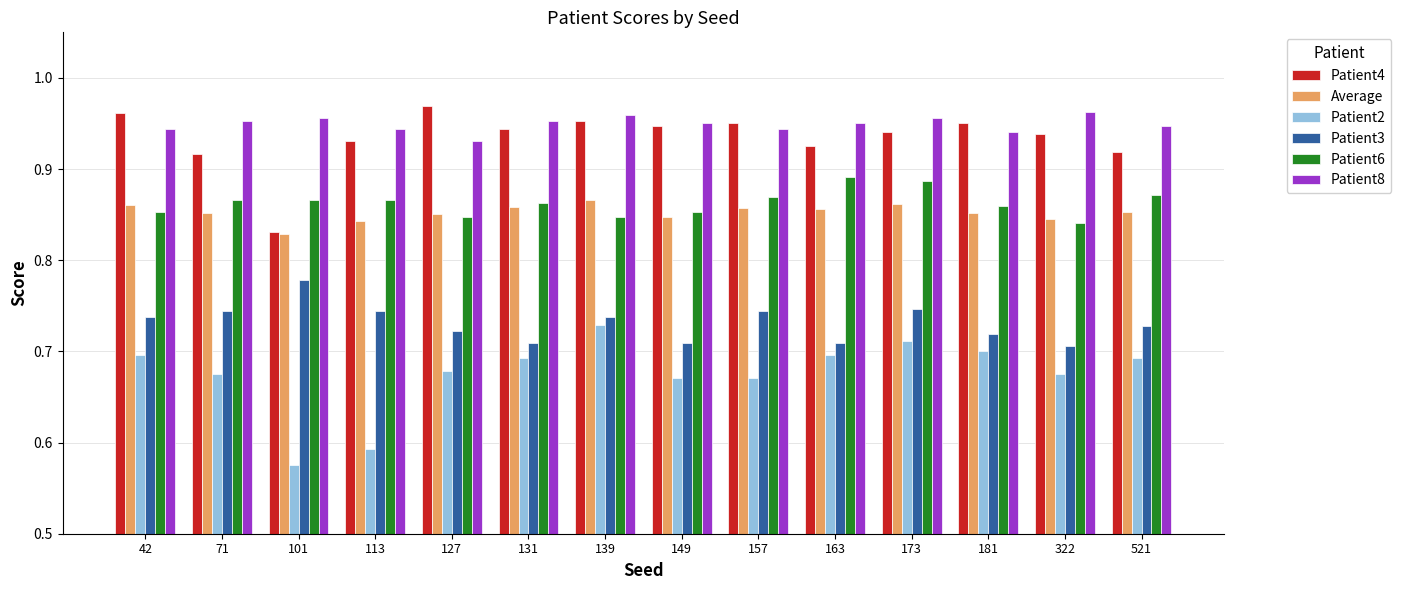

What is the difference between the highest and lowest values at 42?

0.3